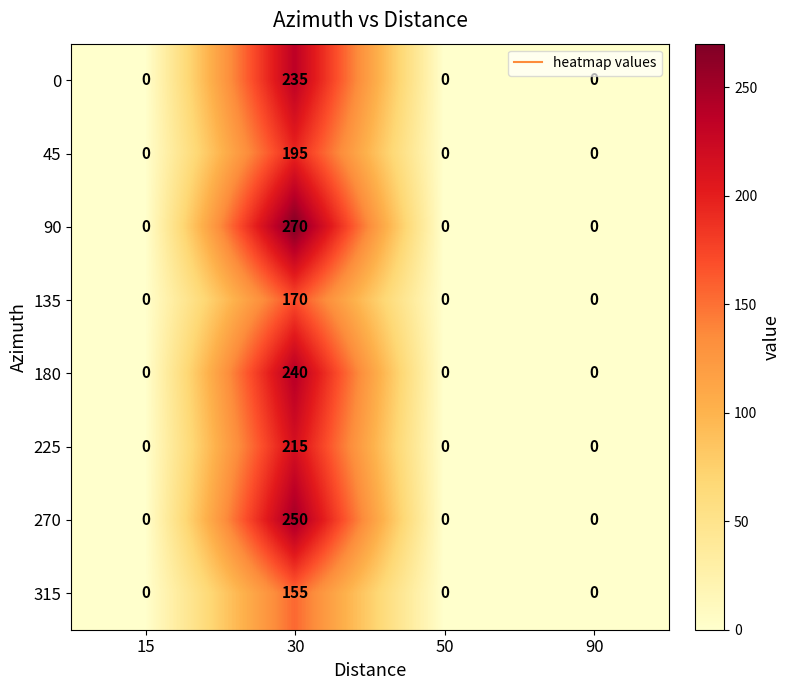

What is the highest value of the 0 series?

235